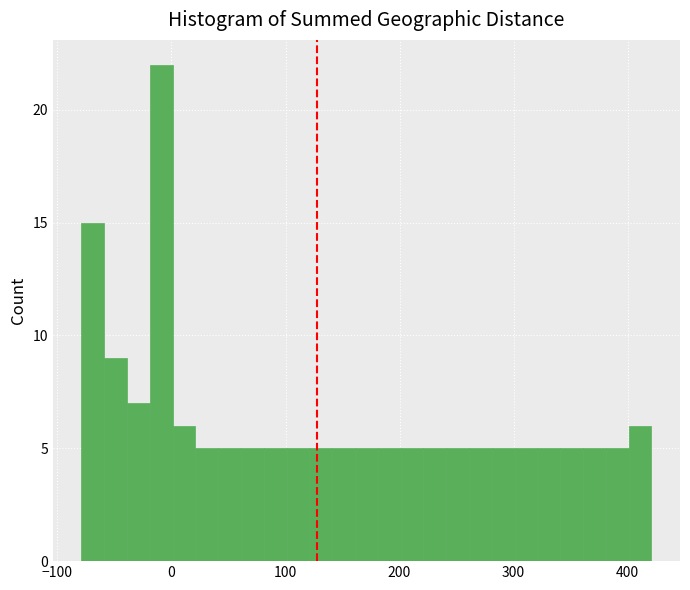

Read against the x-axis, roughly where is the centre of the tallest bar?

-10